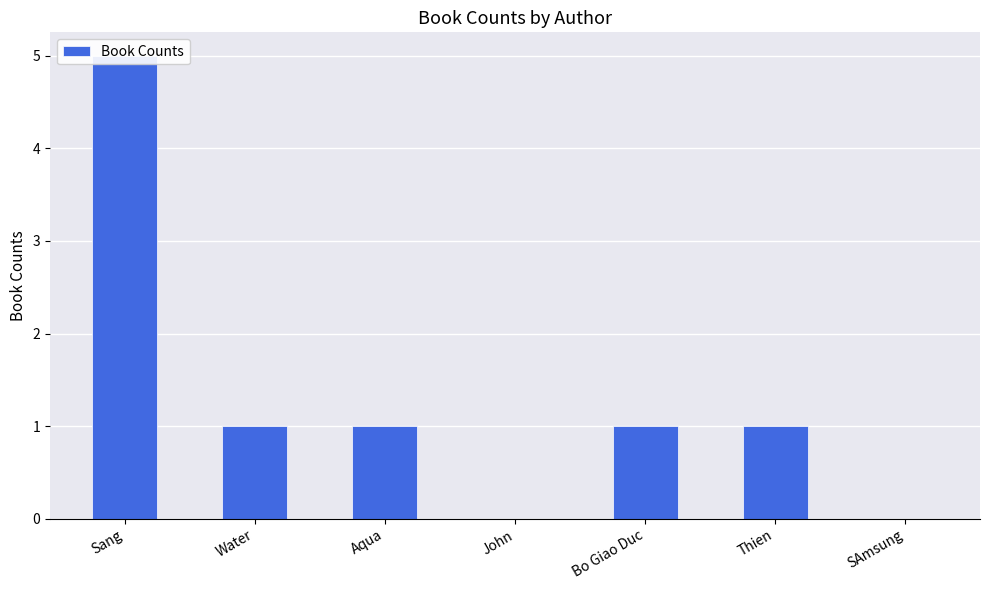

What is the sum of all values?

9